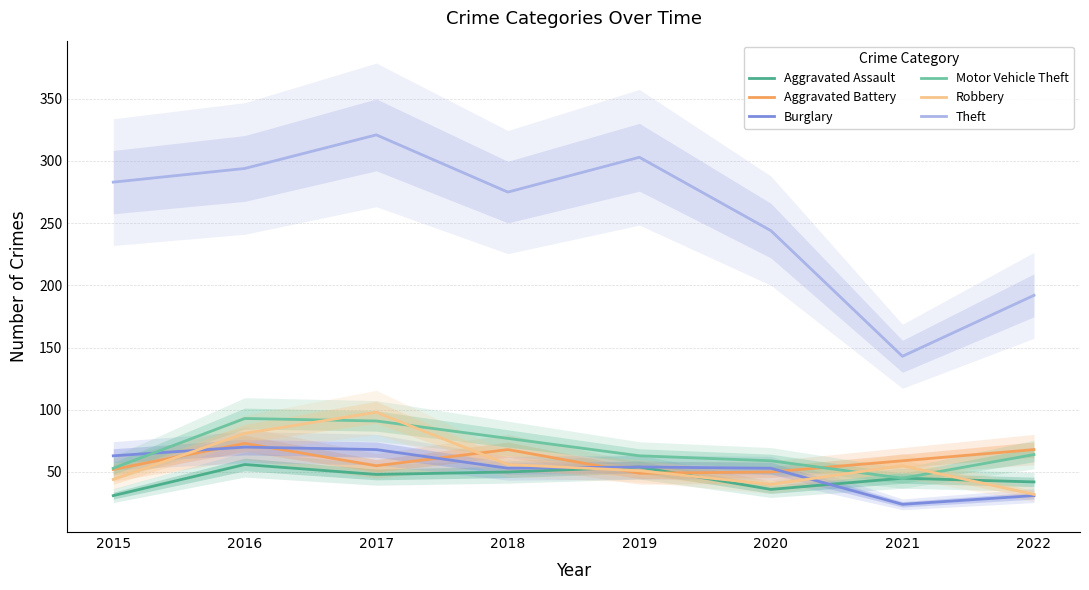

Between 2019 and 2018, which is larger?

2019